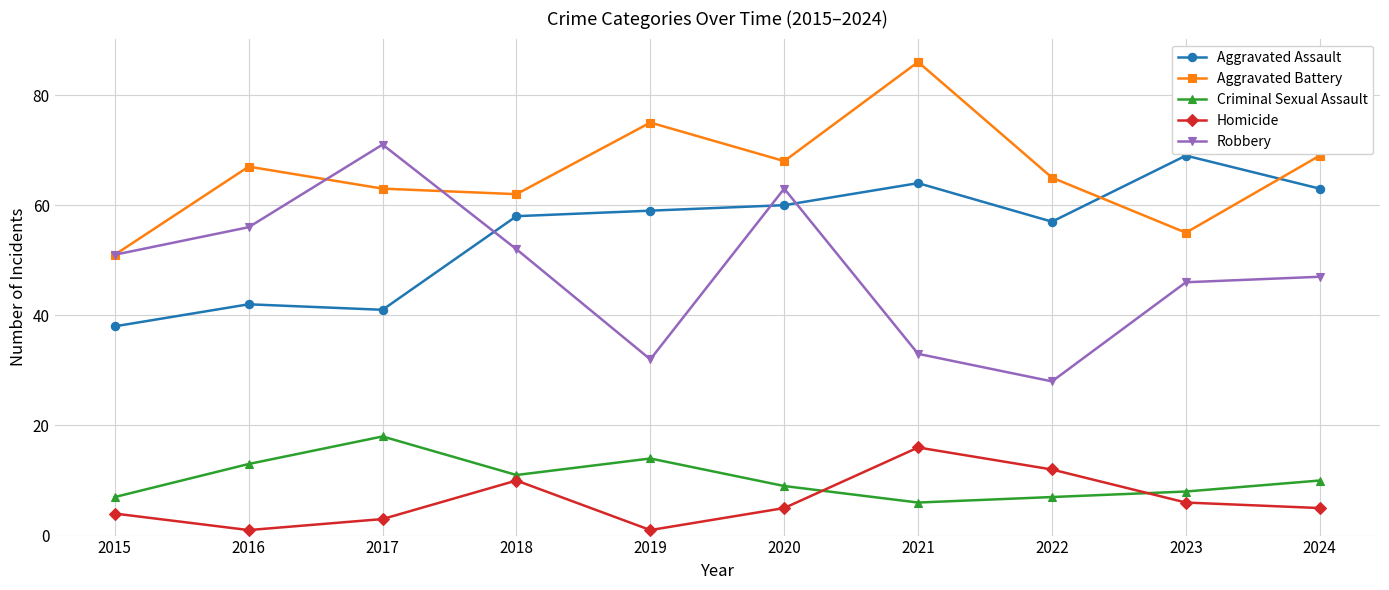

What are all the series names shown in the legend?

Aggravated Assault, Aggravated Battery, Criminal Sexual Assault, Homicide, Robbery